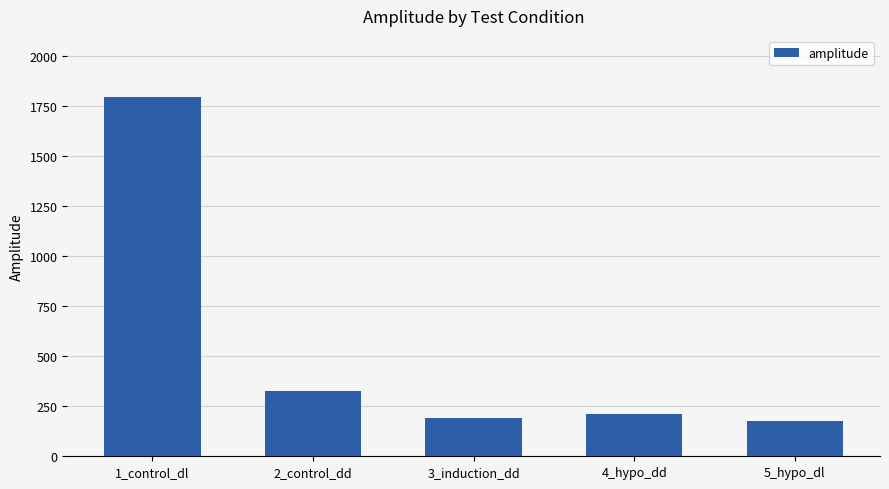

At which label is the value closest to 985?

2_control_dd